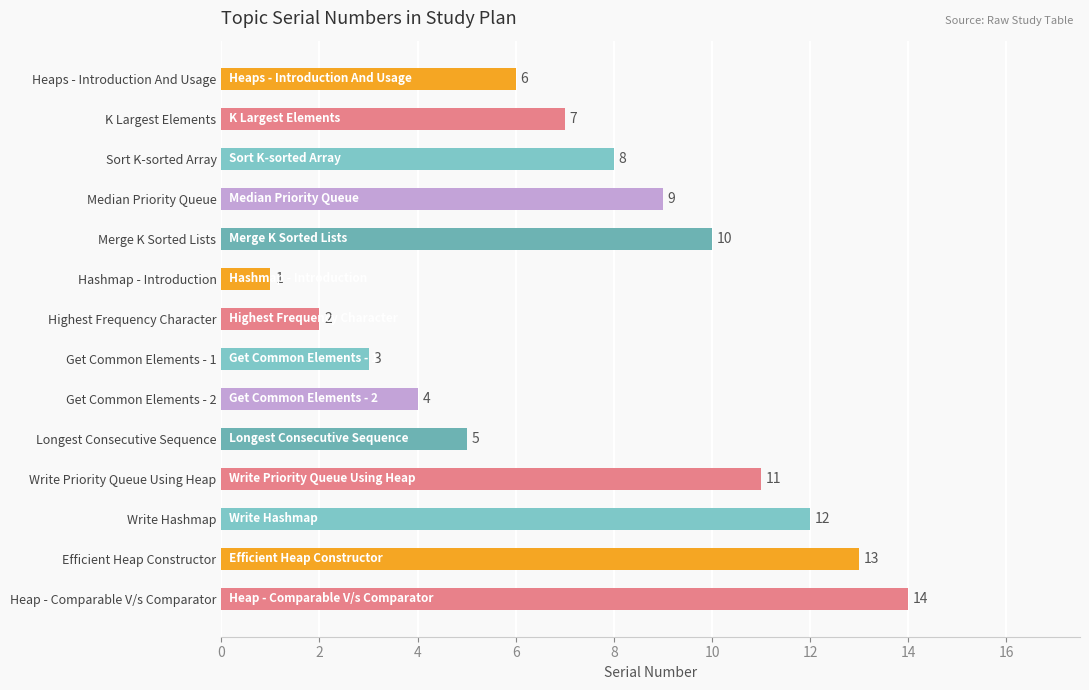

Which label corresponds to the largest value in the chart?

Heap - Comparable V/s Comparator